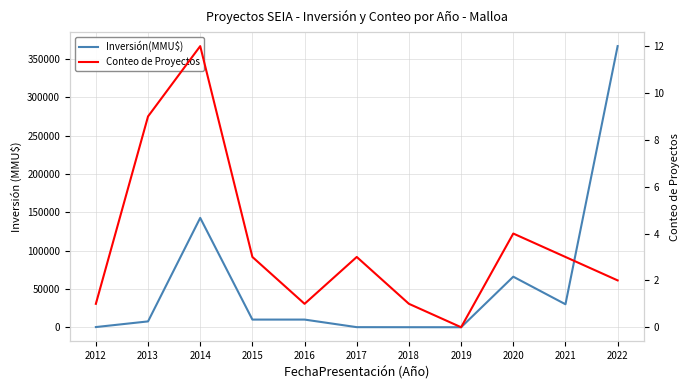

Reading right to left, transcribe all the data shown in this chart.

Inversión(MMU$): 2022=367000	2021=30000	2020=66000	2019=0	2018=40	2017=111	2016=10000	2015=10000	2014=142760	2013=7625	2012=240
Conteo de Proyectos: 2022=2	2021=3	2020=4	2019=0	2018=1	2017=3	2016=1	2015=3	2014=12	2013=9	2012=1